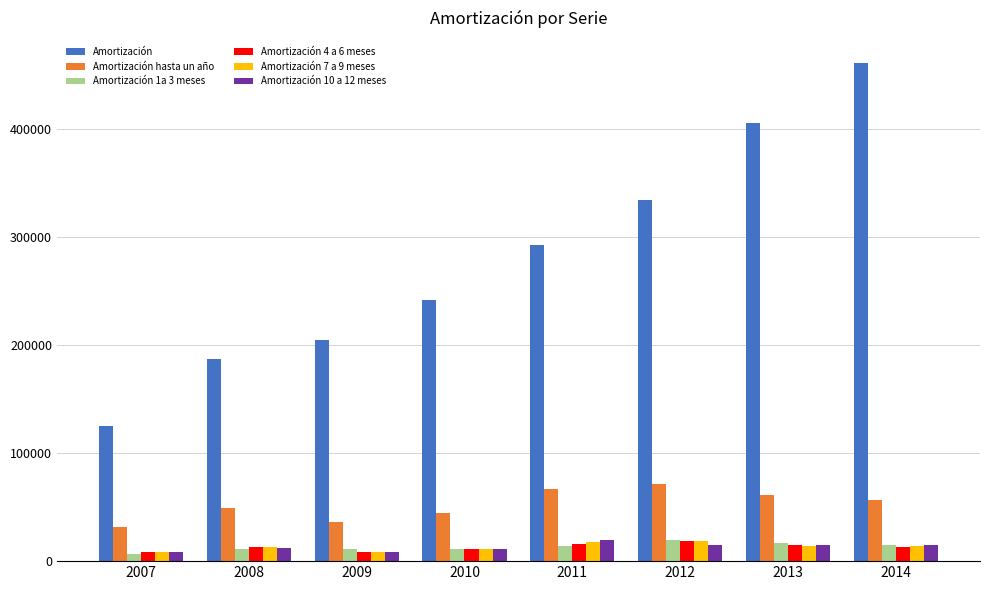

Count the Amortización 7 a 9 meses values in the range 11115 to 17257.

5